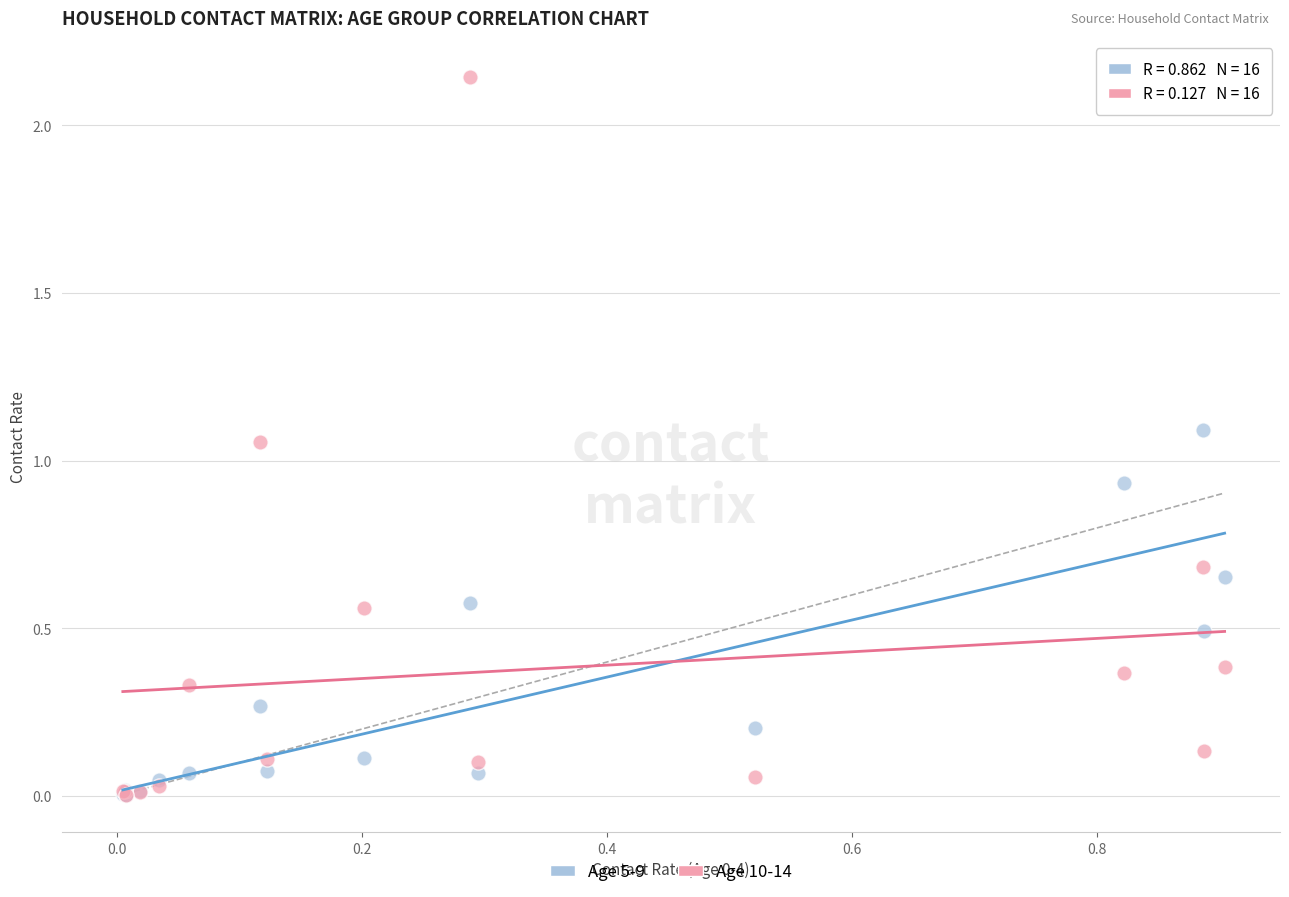

Which series contains the highest Y value?

Age 10-14